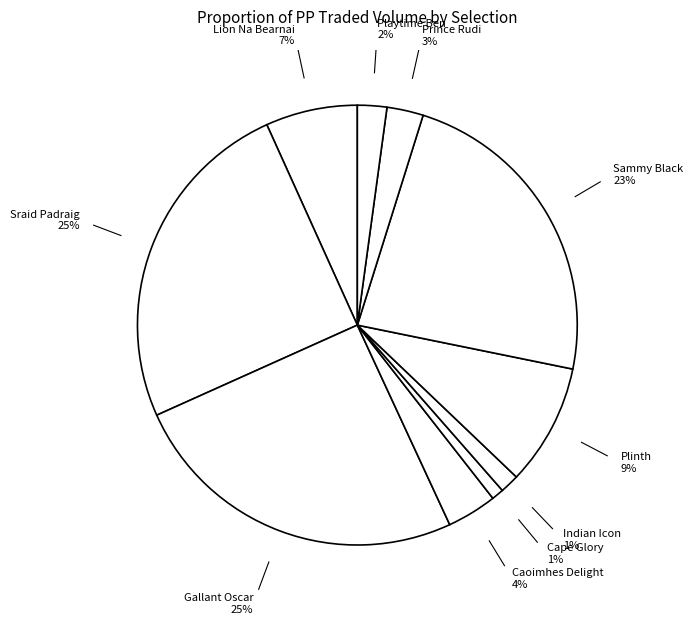

Does Indian Icon represent more than half of the total?

No